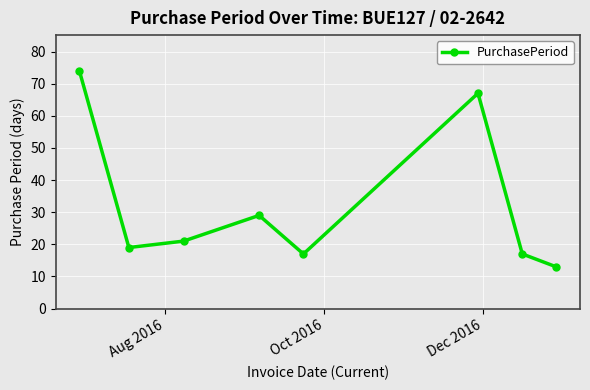

What is the minimum value shown in the chart?

13